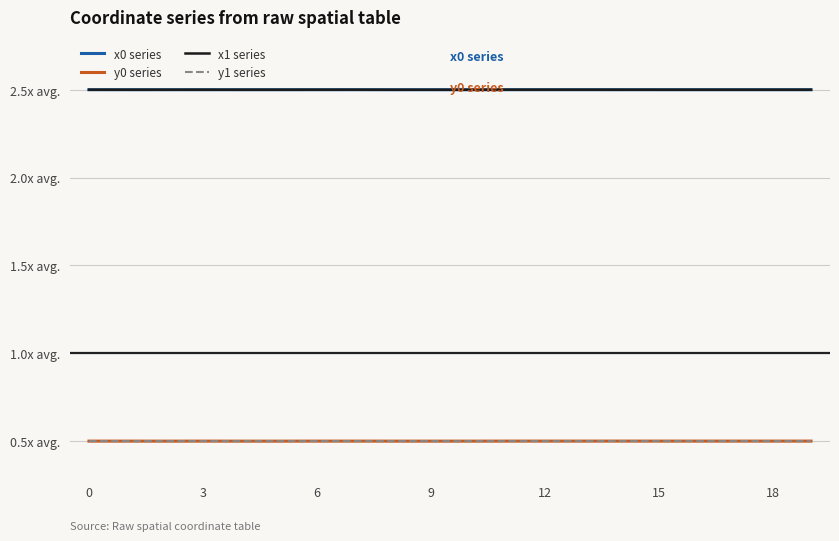

Is this an area chart (filled region under the line)?

No